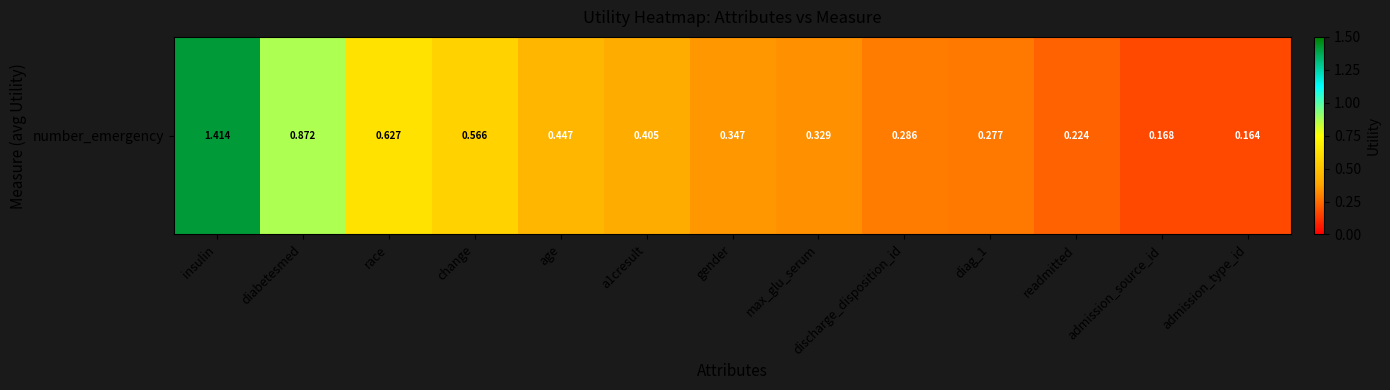

Reading left to right, list all the values displayed in this chart.

insulin=1.4	diabetesmed=0.9	race=0.6	change=0.6	age=0.4	a1cresult=0.4	gender=0.3	max_glu_serum=0.3	discharge_disposition_id=0.3	diag_1=0.3	readmitted=0.2	admission_source_id=0.2	admission_type_id=0.2